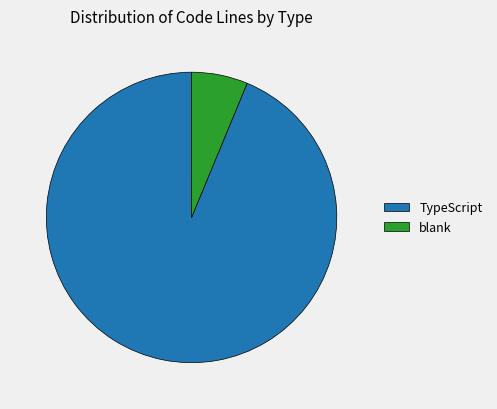

Count the number of slices in the pie.

2